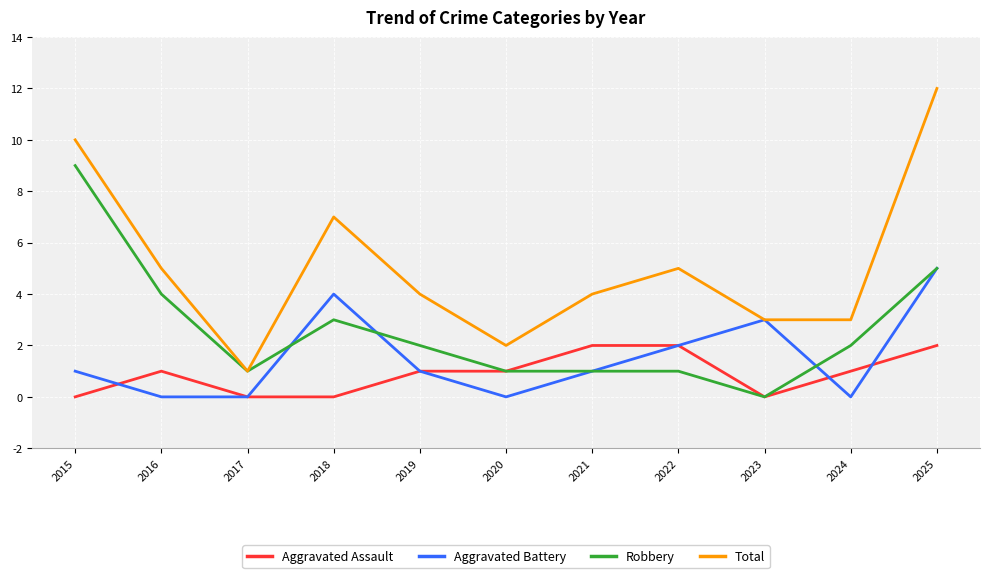

True or false: Total and Aggravated Assault cross at least once.

False